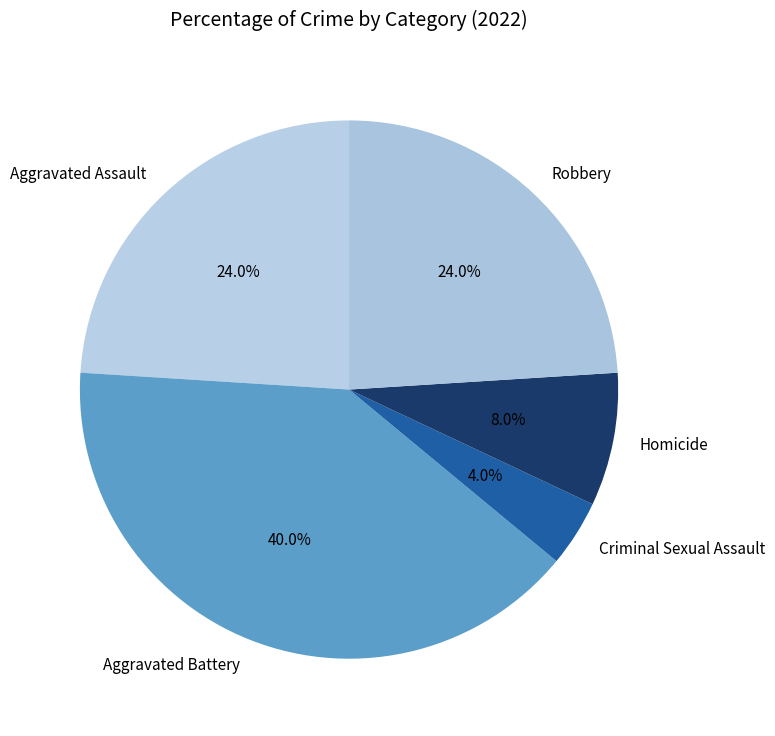

Does Aggravated Battery represent more than half of the total?

No